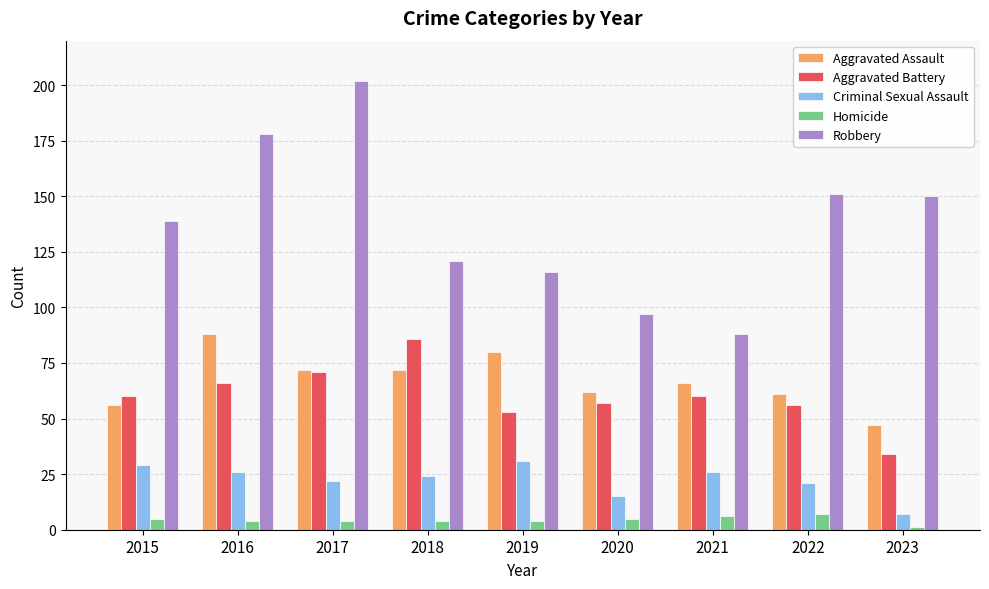

Reading left to right, list all the values displayed in this chart.

Aggravated Assault: 56	88	72	72	80	62	66	61	47
Aggravated Battery: 60	66	71	86	53	57	60	56	34
Criminal Sexual Assault: 29	26	22	24	31	15	26	21	7
Homicide: 5	4	4	4	4	5	6	7	1
Robbery: 139	178	202	121	116	97	88	151	150